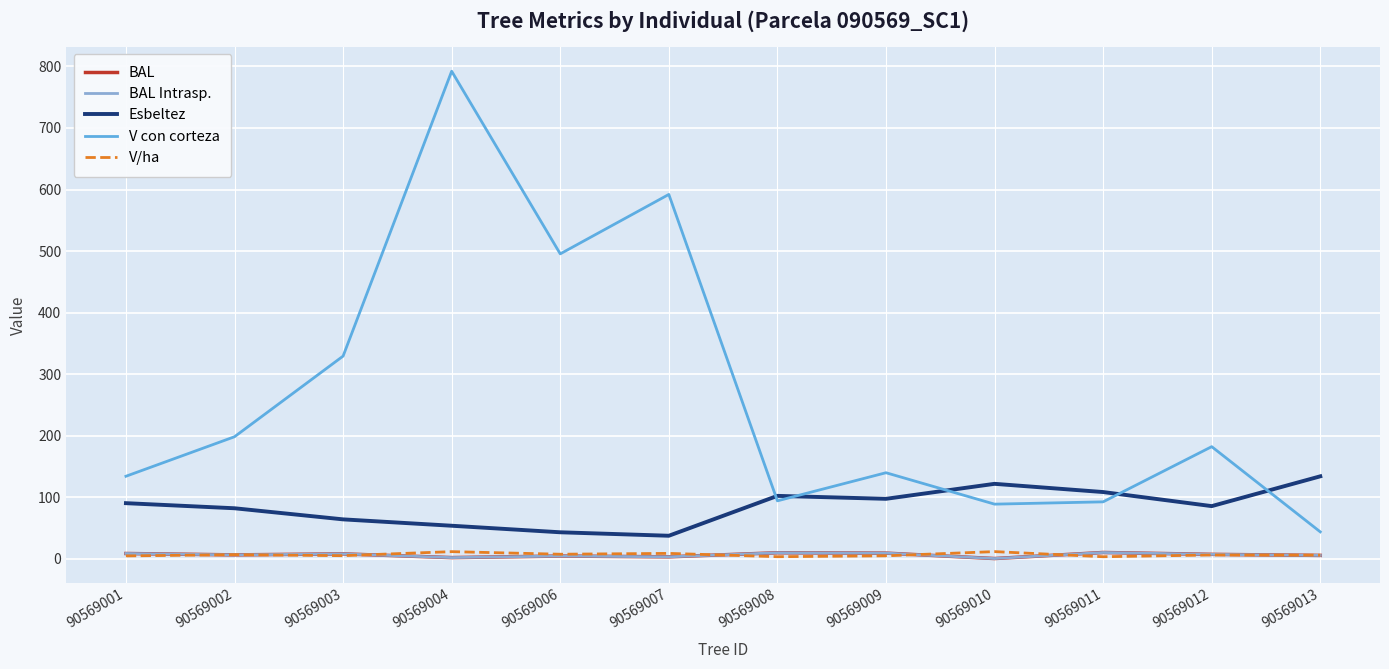

At how many categories does at least one series exceed 191?

5